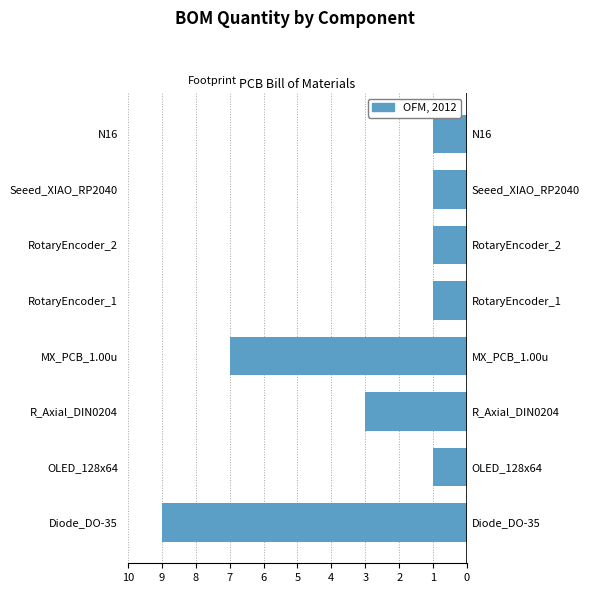

What is the difference between the maximum and minimum values?

8